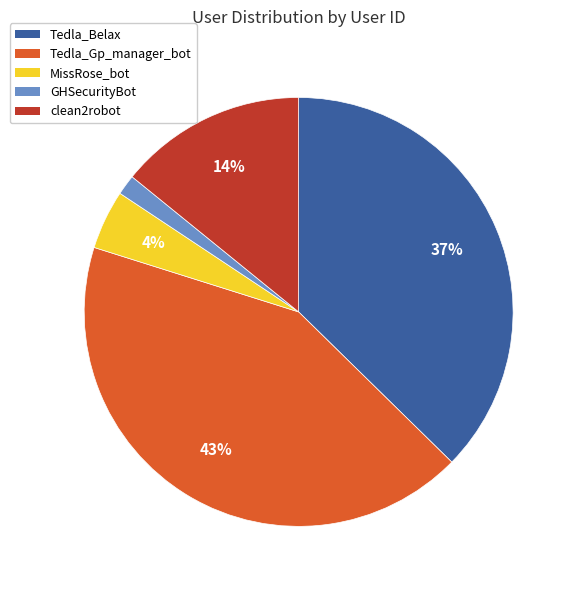

What is the largest slice in the pie chart?

Tedla_Gp_manager_bot